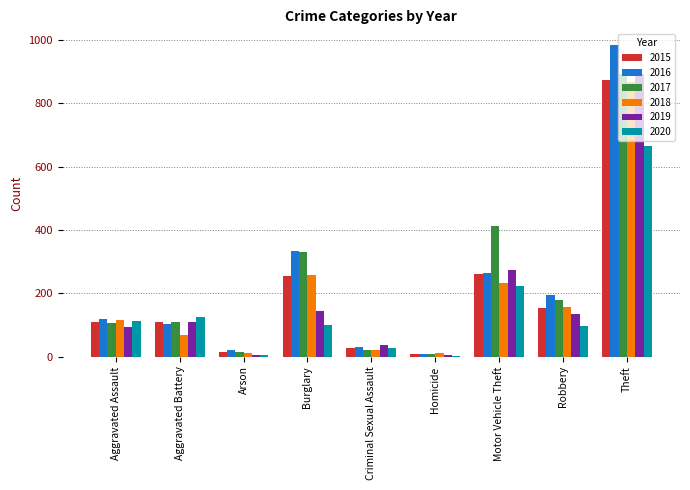

At which category is the sum across all series the highest?

Theft